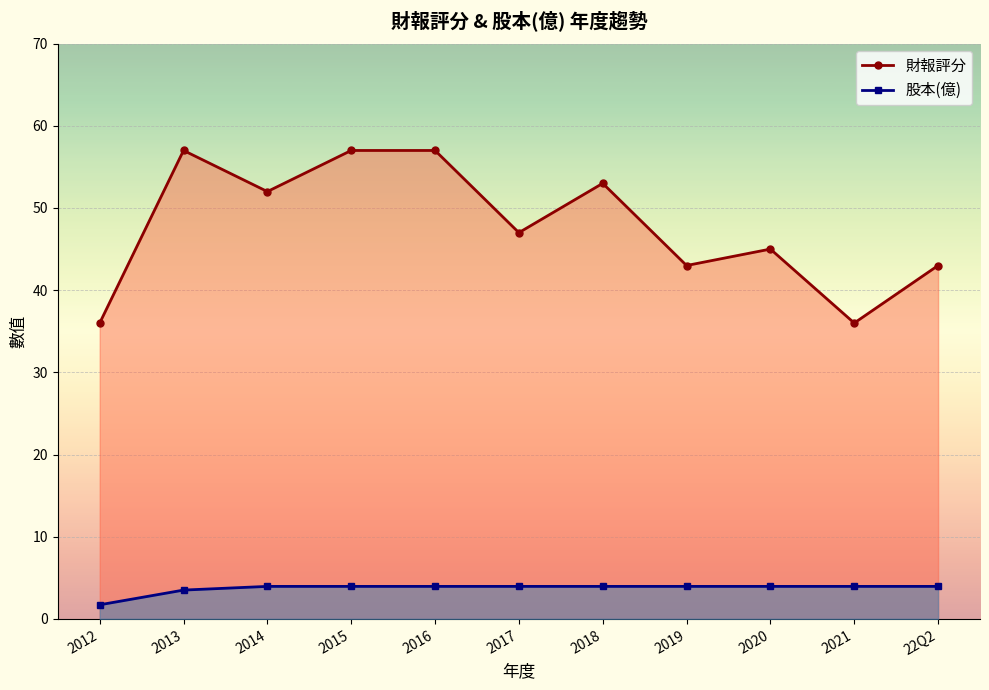

How many series are shown in this chart?

2